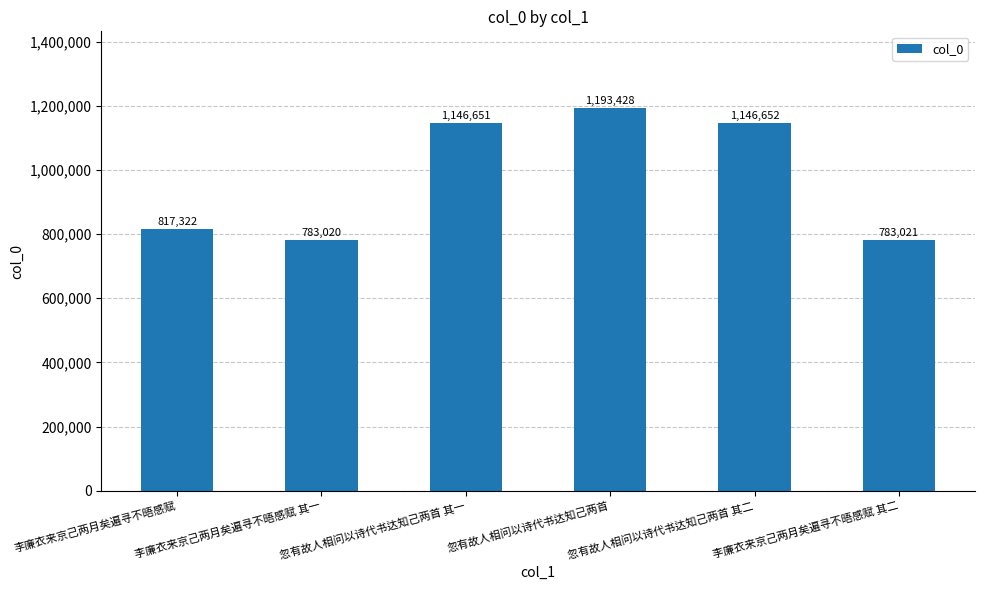

Reading right to left, transcribe all the data shown in this chart.

李廉衣来京己两月矣遍寻不晤感赋 其二=783021	忽有故人相问以诗代书达知己两首 其二=1146652	忽有故人相问以诗代书达知己两首=1193428	忽有故人相问以诗代书达知己两首 其一=1146651	李廉衣来京己两月矣遍寻不晤感赋 其一=783020	李廉衣来京己两月矣遍寻不晤感赋=817322